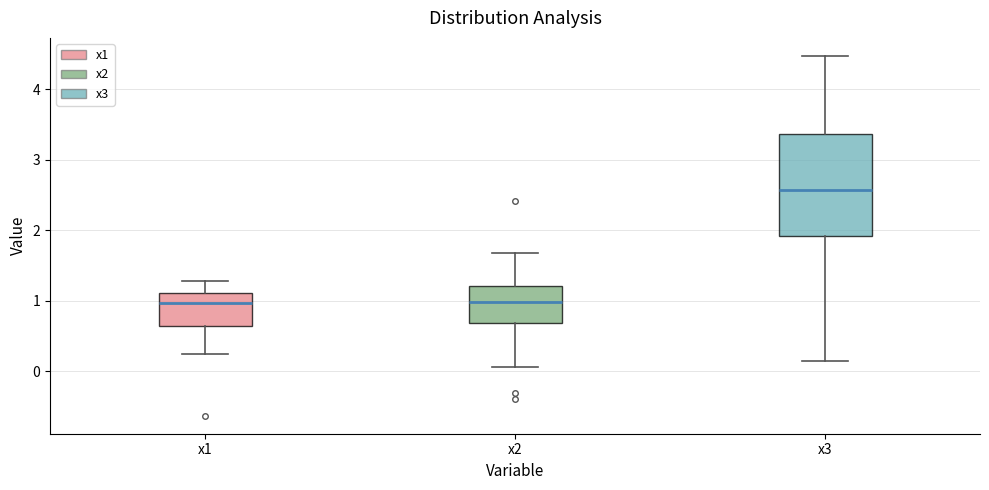

Comparing the boxes themselves (not the whiskers), which one is the tallest?

x3